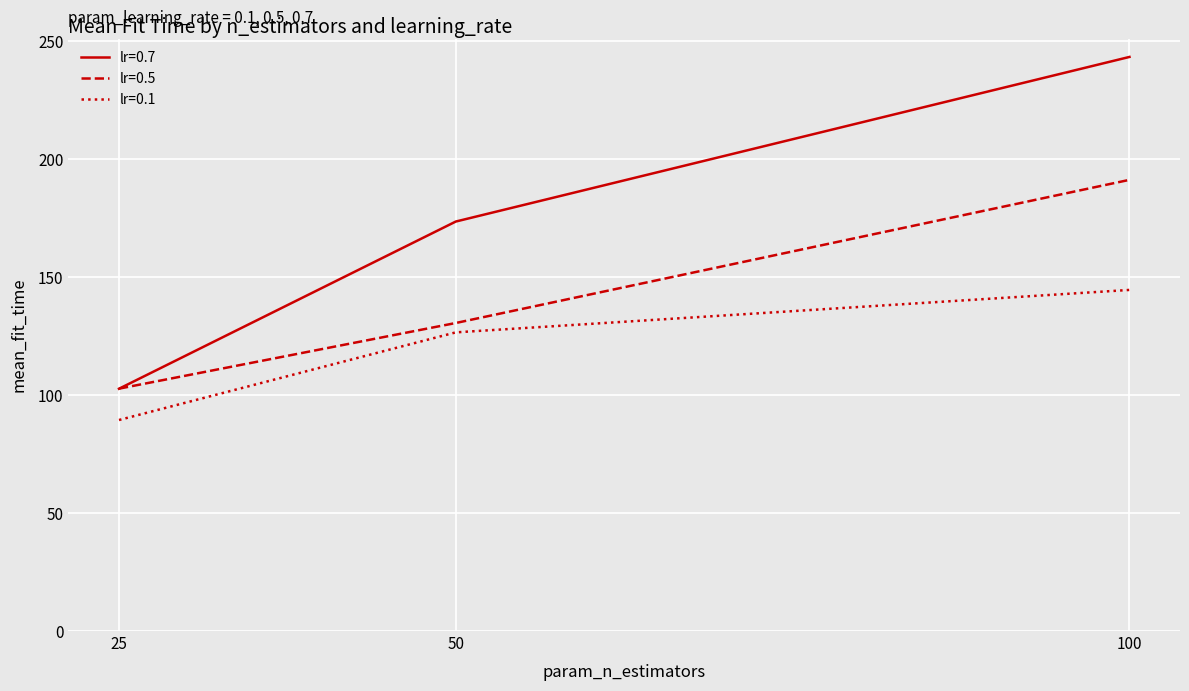

Which series changed the most between 25 and 100?

lr=0.7